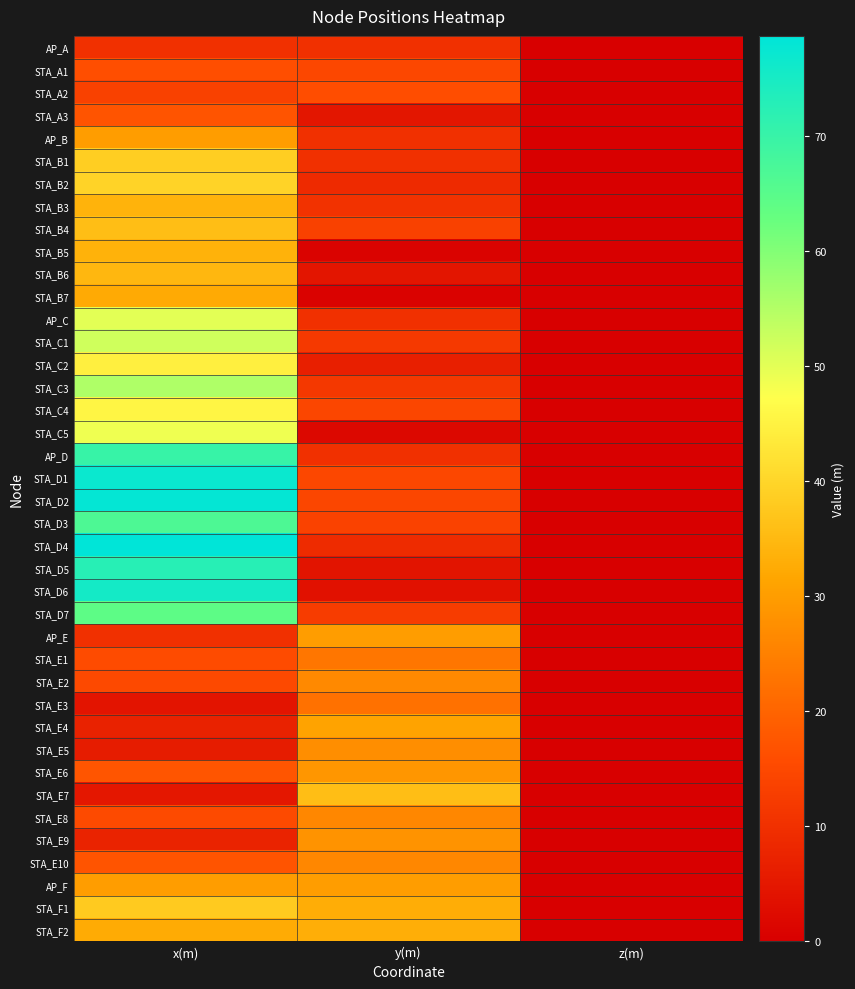

Reading right to left, what are all the values shown in this chart?

AP_A: z(m)=0.0	y(m)=10.0	x(m)=10.0
STA_A1: z(m)=0.0	y(m)=14.7	x(m)=16.1
STA_A2: z(m)=0.0	y(m)=16.0	x(m)=13.4
STA_A3: z(m)=0.0	y(m)=4.7	x(m)=17.1
AP_B: z(m)=0.0	y(m)=10.0	x(m)=30.0
STA_B1: z(m)=0.0	y(m)=10.1	x(m)=38.6
STA_B2: z(m)=0.0	y(m)=8.8	x(m)=39.6
STA_B3: z(m)=0.0	y(m)=10.5	x(m)=33.8
STA_B4: z(m)=0.0	y(m)=13.7	x(m)=35.9
STA_B5: z(m)=0.0	y(m)=0.9	x(m)=33.7
STA_B6: z(m)=0.0	y(m)=4.6	x(m)=34.6
STA_B7: z(m)=0.0	y(m)=0.7	x(m)=32.3
AP_C: z(m)=0.0	y(m)=10.0	x(m)=50.0
STA_C1: z(m)=0.0	y(m)=12.0	x(m)=52.1
STA_C2: z(m)=0.0	y(m)=6.6	x(m)=44.5
STA_C3: z(m)=0.0	y(m)=11.7	x(m)=55.4
STA_C4: z(m)=0.0	y(m)=14.5	x(m)=45.6
STA_C5: z(m)=0.0	y(m)=1.8	x(m)=48.7
AP_D: z(m)=0.0	y(m)=10.0	x(m)=70.0
STA_D1: z(m)=0.0	y(m)=14.8	x(m)=76.8
STA_D2: z(m)=0.0	y(m)=14.5	x(m)=77.9
STA_D3: z(m)=0.0	y(m)=13.8	x(m)=66.7
STA_D4: z(m)=0.0	y(m)=9.0	x(m)=78.7
STA_D5: z(m)=0.0	y(m)=4.2	x(m)=72.4
STA_D6: z(m)=0.0	y(m)=3.7	x(m)=75.4
STA_D7: z(m)=0.0	y(m)=12.6	x(m)=64.2
AP_E: z(m)=0.0	y(m)=30.0	x(m)=10.0
STA_E1: z(m)=0.0	y(m)=23.1	x(m)=15.6
STA_E2: z(m)=0.0	y(m)=26.5	x(m)=15.1
STA_E3: z(m)=0.0	y(m)=22.4	x(m)=4.4
STA_E4: z(m)=0.0	y(m)=31.1	x(m)=7.2
STA_E5: z(m)=0.0	y(m)=27.4	x(m)=6.0
STA_E6: z(m)=0.0	y(m)=28.8	x(m)=17.3
STA_E7: z(m)=0.0	y(m)=35.9	x(m)=4.9
STA_E8: z(m)=0.0	y(m)=26.1	x(m)=15.3
STA_E9: z(m)=0.0	y(m)=28.3	x(m)=7.4
STA_E10: z(m)=0.0	y(m)=26.3	x(m)=17.2
AP_F: z(m)=0.0	y(m)=30.0	x(m)=30.0
STA_F1: z(m)=0.0	y(m)=32.8	x(m)=38.1
STA_F2: z(m)=0.0	y(m)=32.9	x(m)=32.5